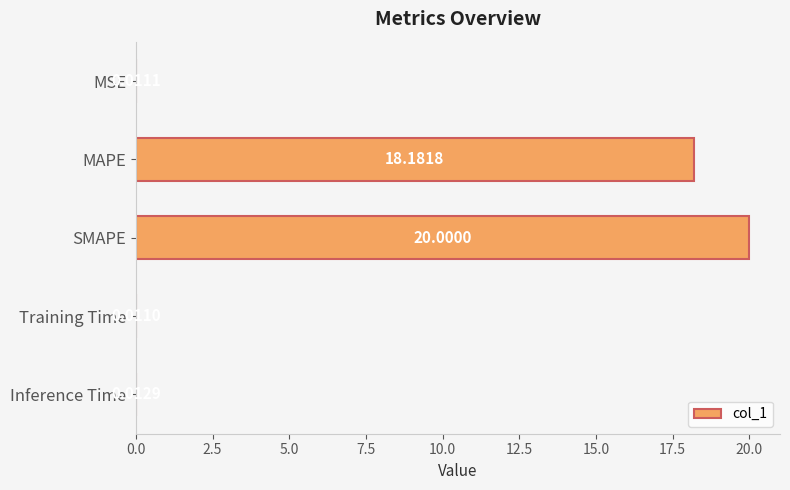

What is the sum of the values at SMAPE and MAPE?

38.2